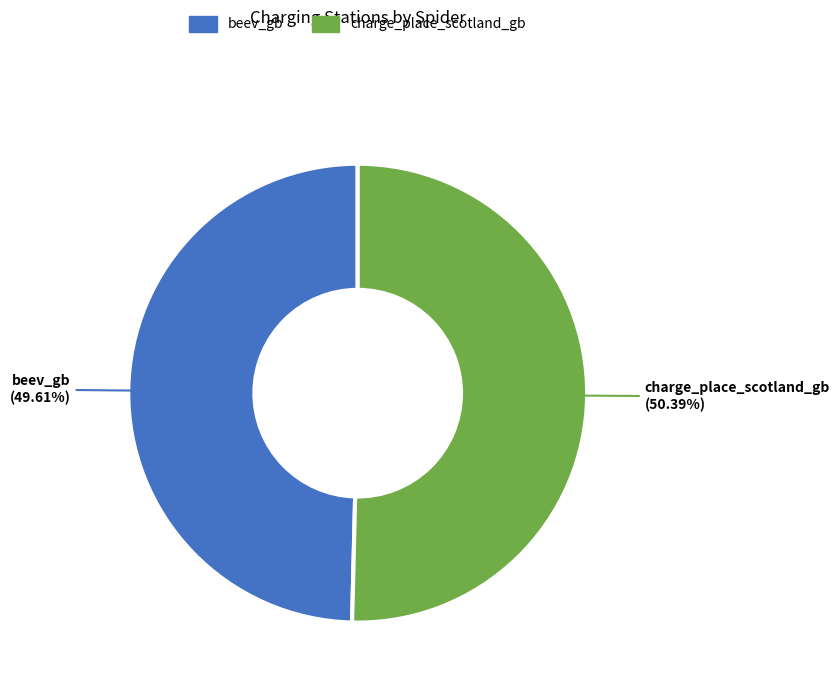

How many slices are in this pie chart?

2